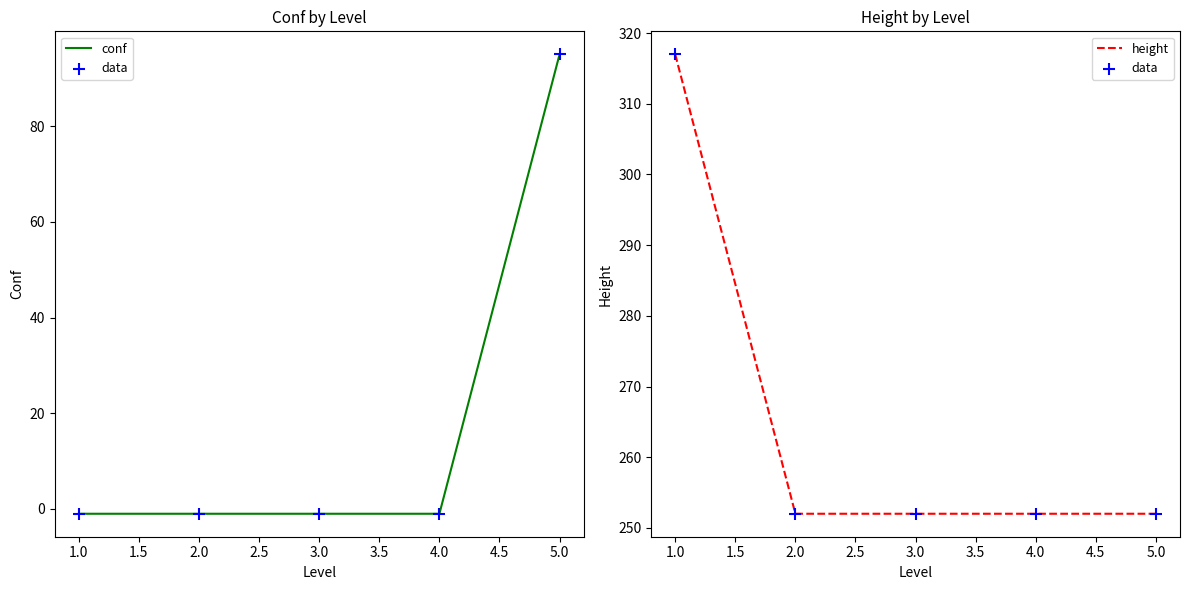

What are all the series names shown in the legend?

conf, data, height